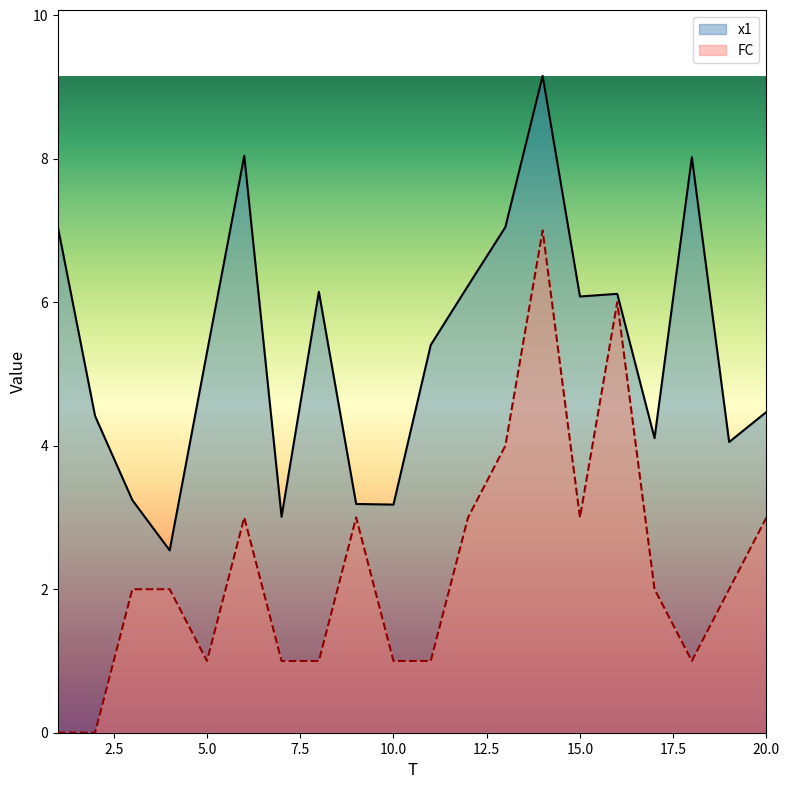

Where is FC nearest to the value 3?

6